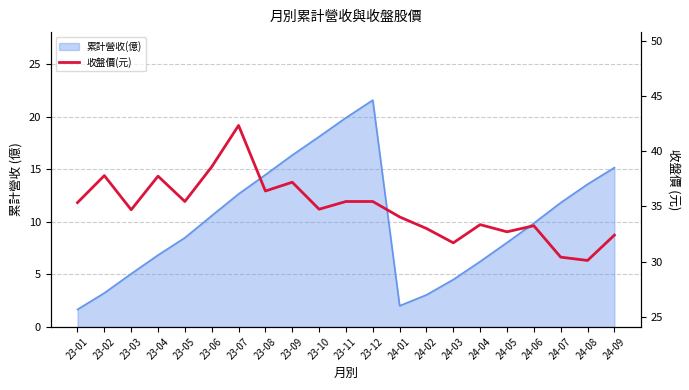

List the labels in order of value, largest first.

23-07, 23-06, 23-02, 23-04, 23-09, 23-08, 23-05, 23-11, 23-12, 23-01, 23-10, 23-03, 24-01, 24-04, 24-06, 24-02, 24-05, 24-09, 24-03, 24-07, 24-08